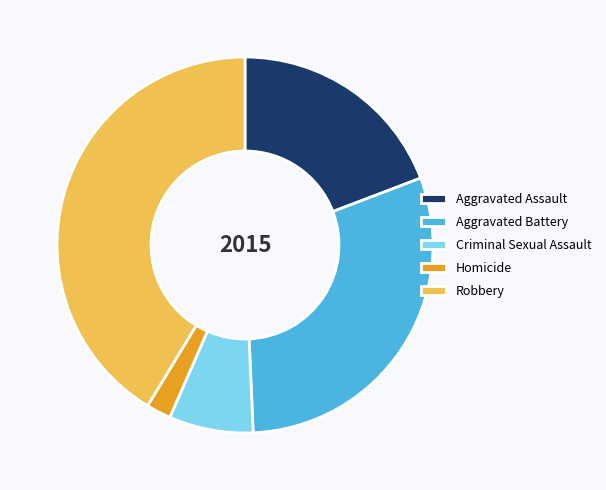

Is it true that Robbery is 55% of the pie?

False